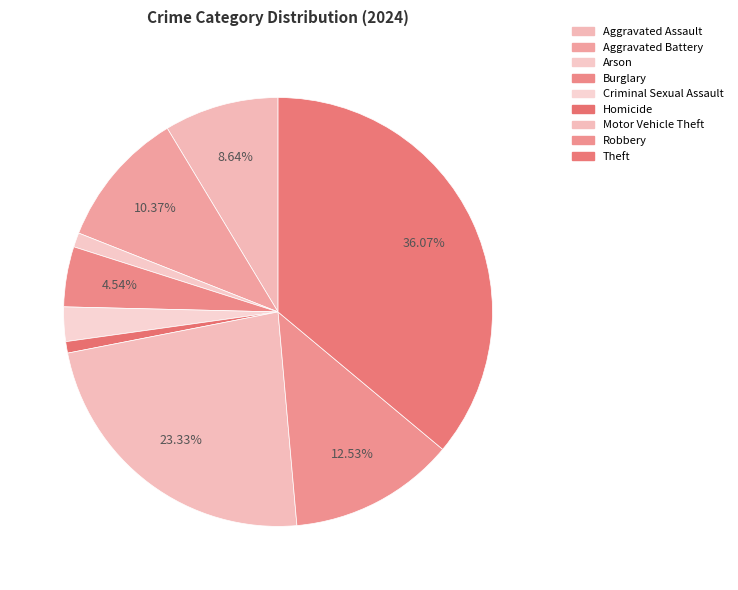

Rank the categories by value from highest to lowest.

Theft, Motor Vehicle Theft, Robbery, Aggravated Battery, Aggravated Assault, Burglary, Criminal Sexual Assault, Arson, Homicide